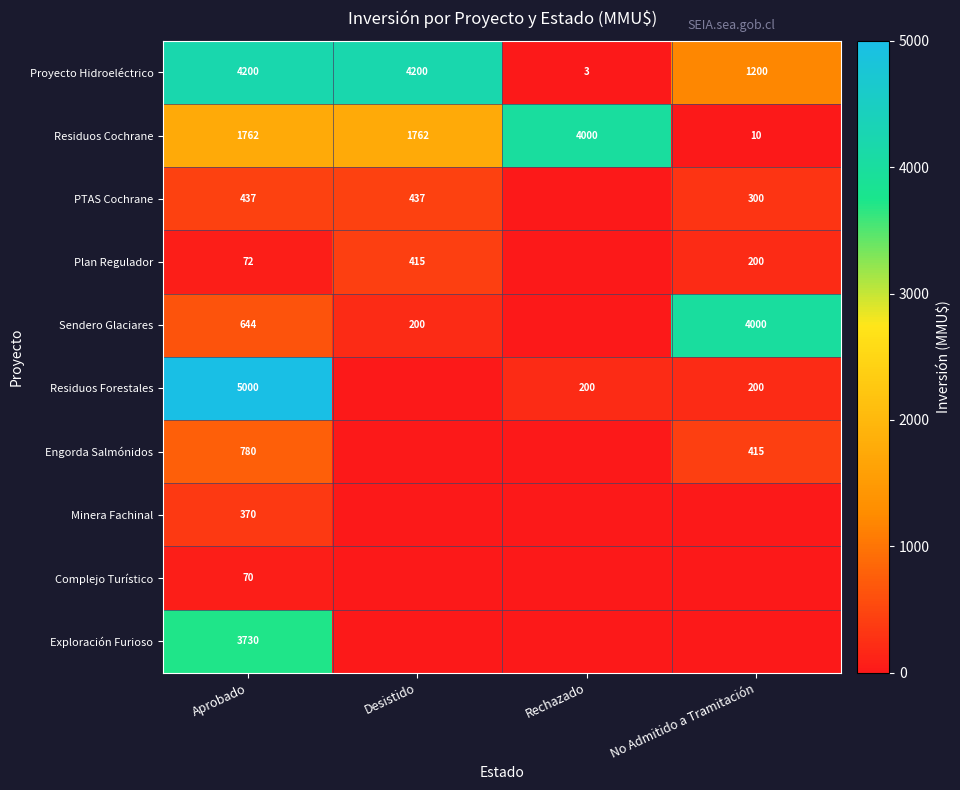

At Aprobado, list the series in order from smallest to largest.

Complejo Turístico, Plan Regulador, Minera Fachinal, PTAS Cochrane, Sendero Glaciares, Engorda Salmónidos, Residuos Cochrane, Exploración Furioso, Proyecto Hidroeléctrico, Residuos Forestales